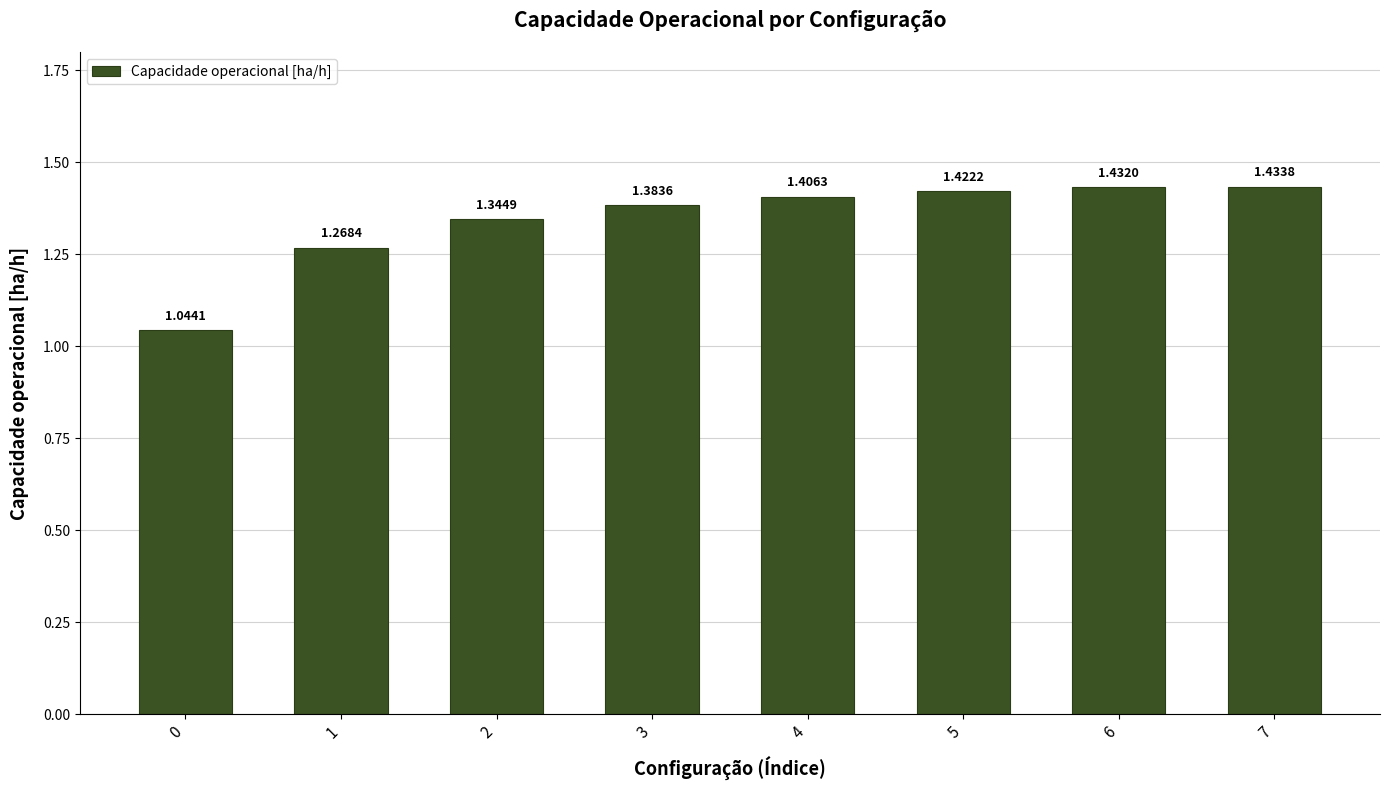

Rank the categories by value from lowest to highest.

0, 1, 2, 3, 4, 5, 6, 7